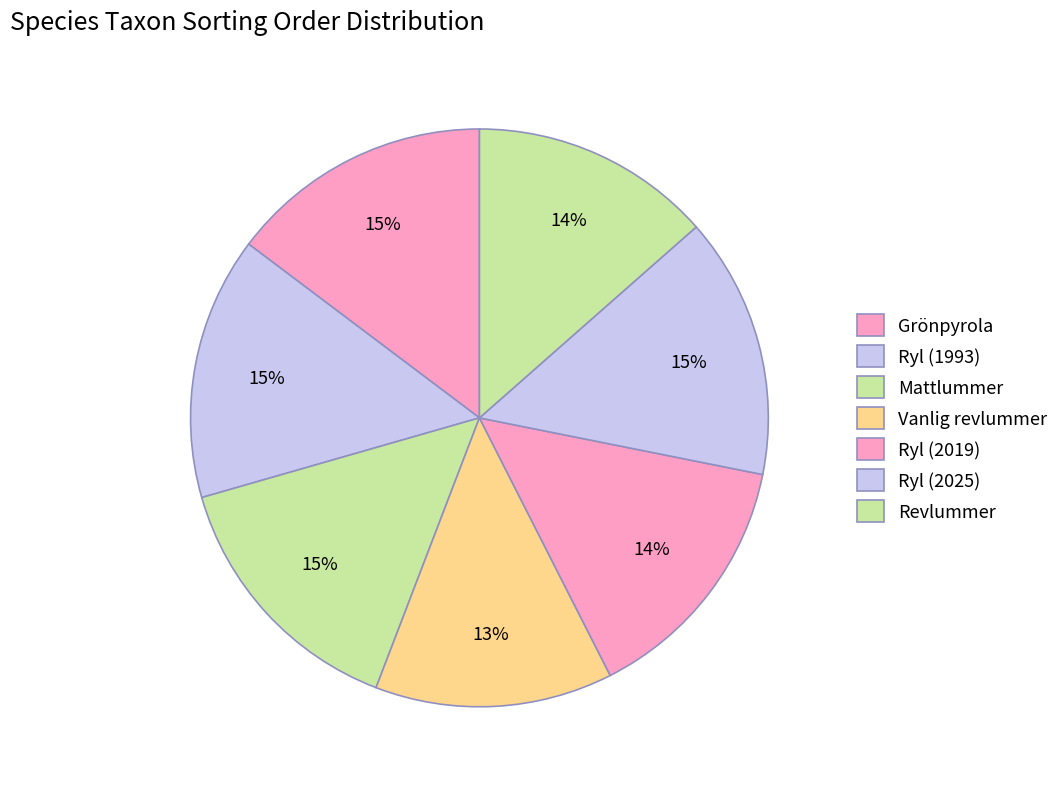

To the nearest percent, what portion does Revlummer represent?

14%